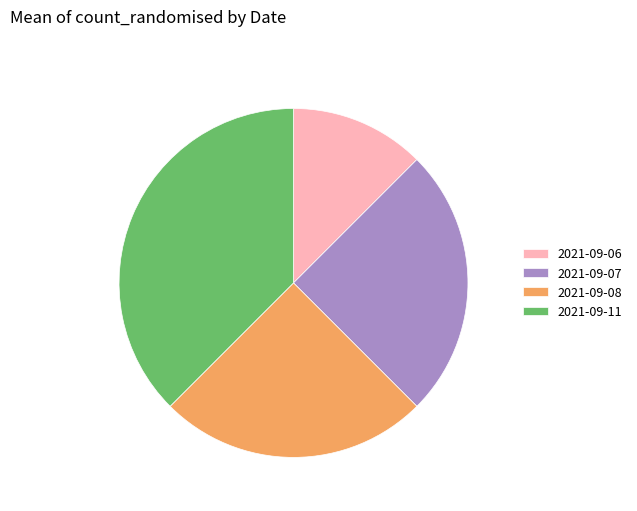

What is the largest slice in the pie chart?

2021-09-11